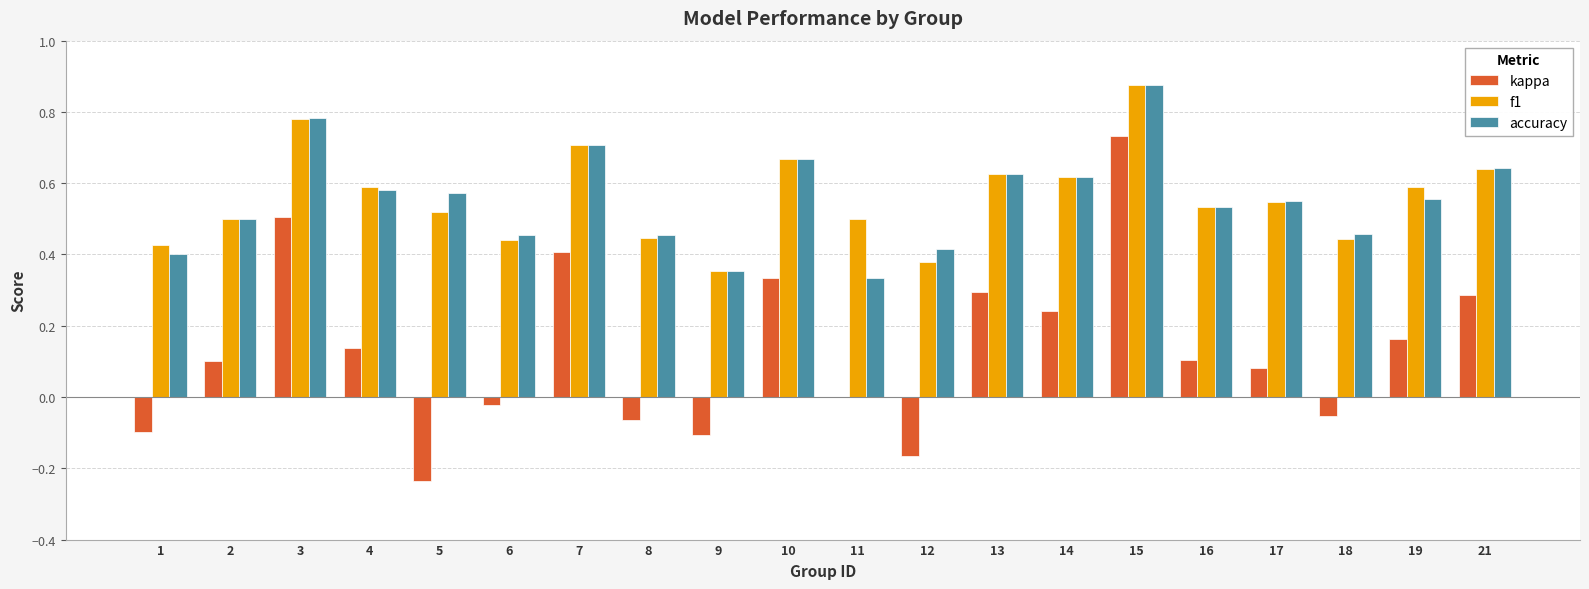

At which category does the chart reach its peak across all series?

15